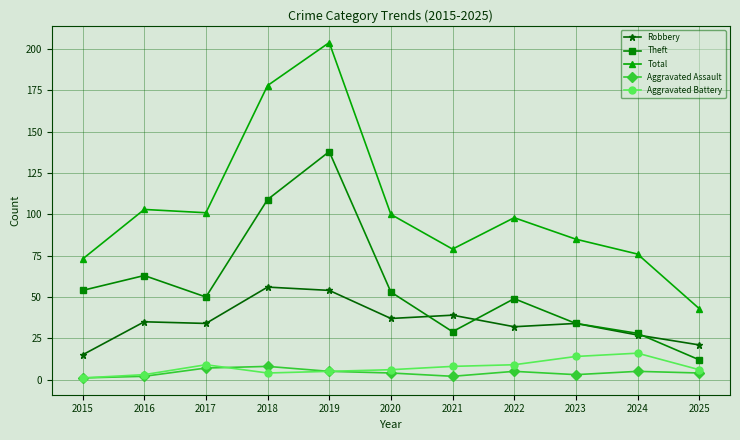

Which series has the largest range (max minus min)?

Total